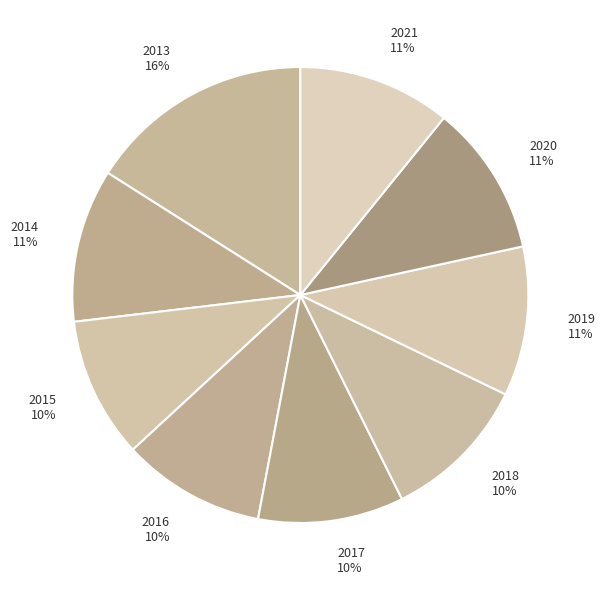

Count the number of slices in the pie.

9